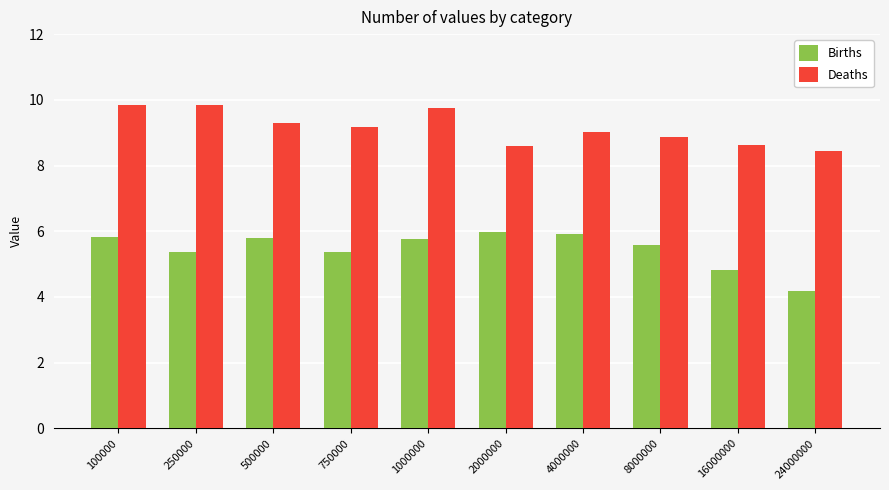

The value of Deaths at 16000000 is 15.0. True or false?

False